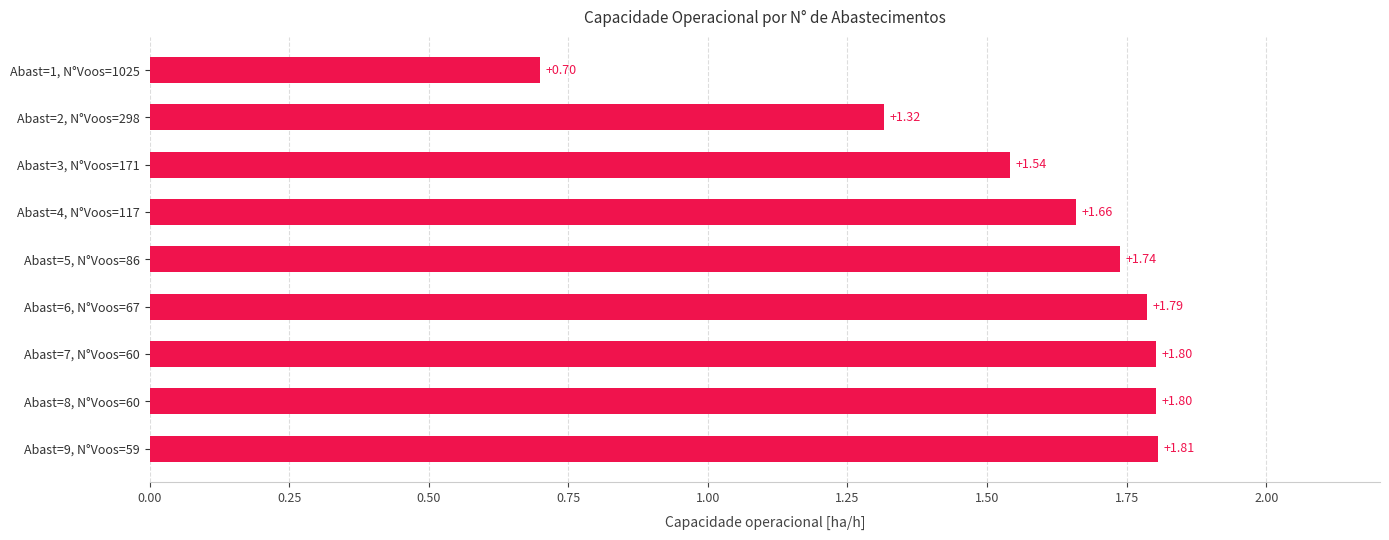

What is the difference between the maximum and minimum values?

1.1